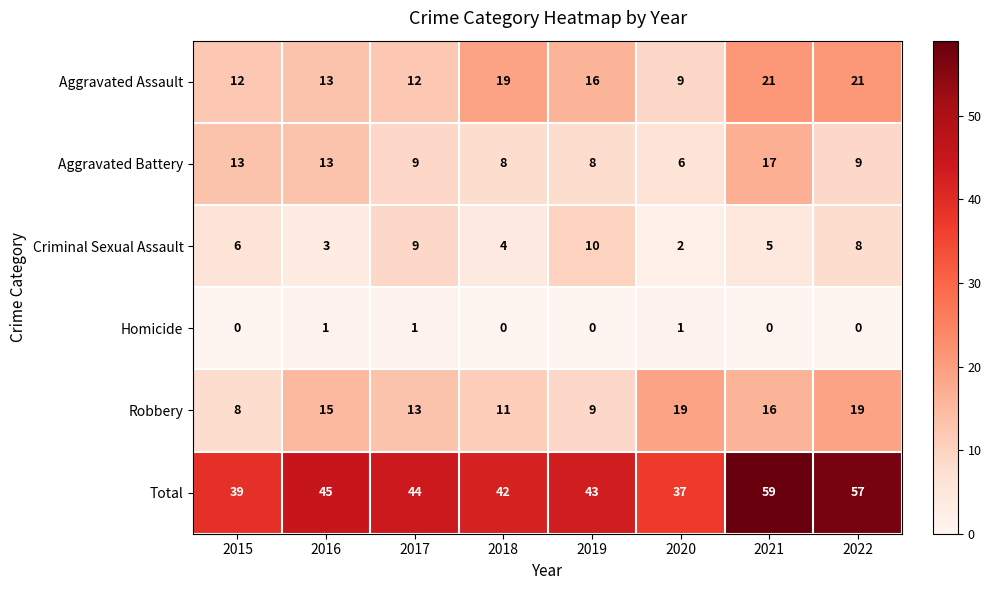

How many series are shown in this chart?

6